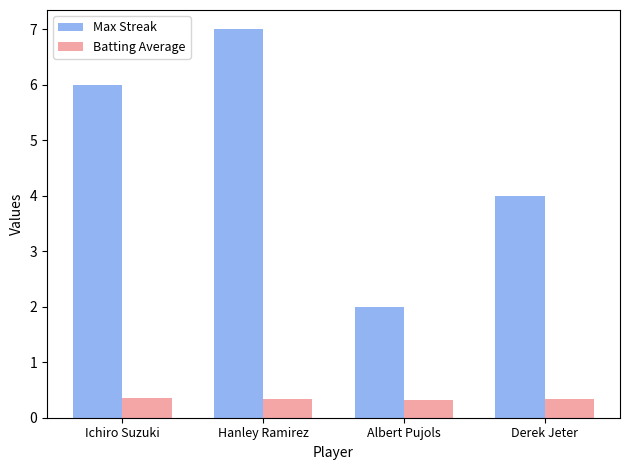

Count the Batting Average values in the range 0 to 1.

4